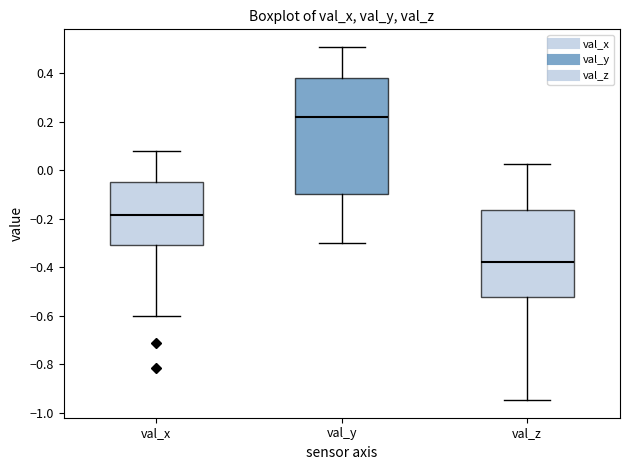

Where is the upper edge of the box for val_z on the y-axis? The values are not printed on the chart, so give them approximately, as read against the axis.

-0.16